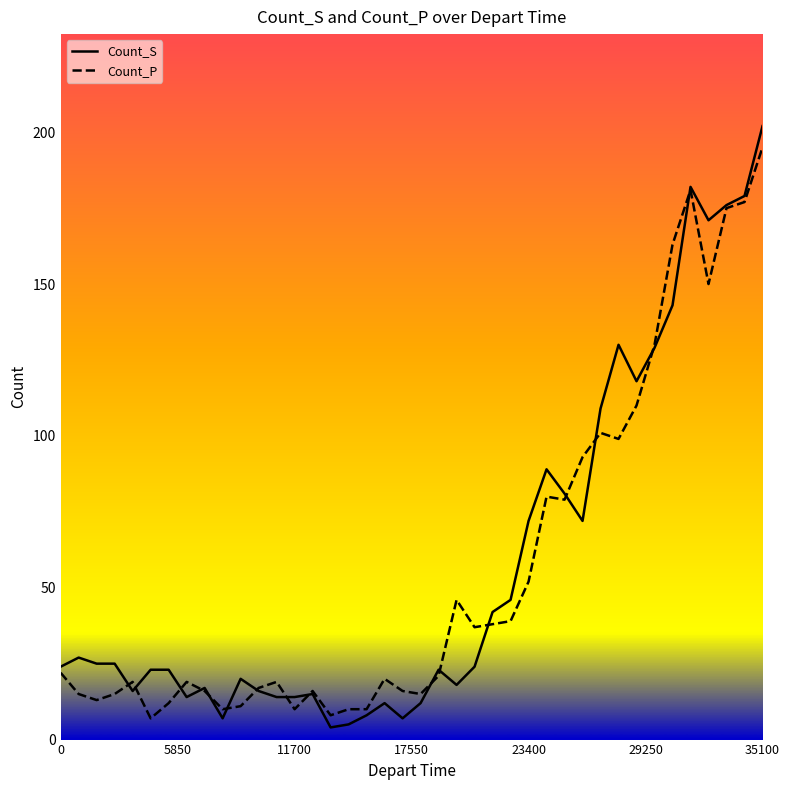

Which series has the widest spread of values?

Count_S